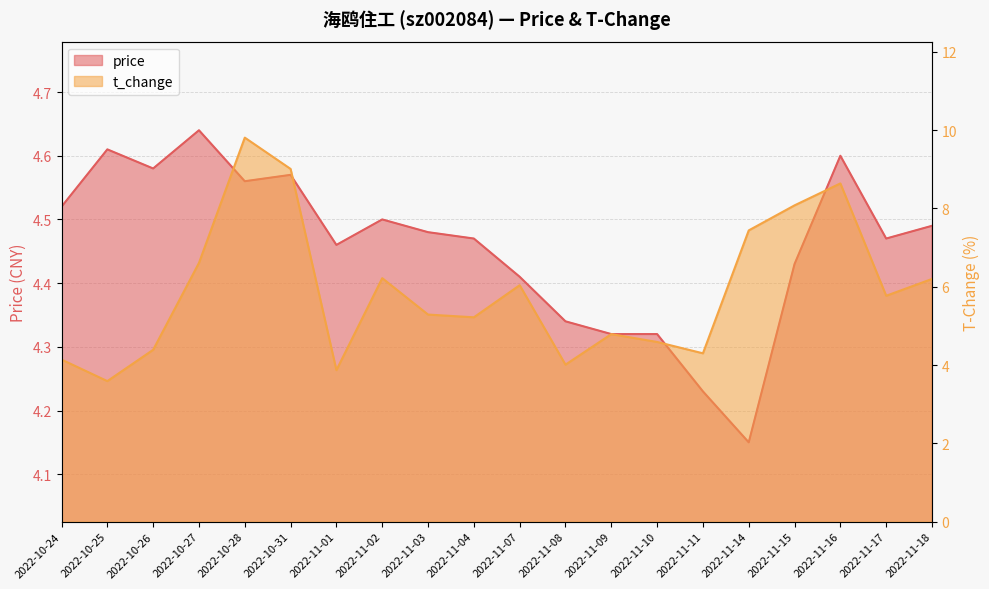

Reading left to right, list all the values displayed in this chart.

price: 2022-10-24=4.5	2022-10-25=4.6	2022-10-26=4.6	2022-10-27=4.6	2022-10-28=4.6	2022-10-31=4.6	2022-11-01=4.5	2022-11-02=4.5	2022-11-03=4.5	2022-11-04=4.5	2022-11-07=4.4	2022-11-08=4.3	2022-11-09=4.3	2022-11-10=4.3	2022-11-11=4.2	2022-11-14=4.2	2022-11-15=4.4	2022-11-16=4.6	2022-11-17=4.5	2022-11-18=4.5
t_change: 2022-10-24=4.1	2022-10-25=3.6	2022-10-26=4.4	2022-10-27=6.6	2022-10-28=9.8	2022-10-31=9.0	2022-11-01=3.9	2022-11-02=6.2	2022-11-03=5.3	2022-11-04=5.2	2022-11-07=6.0	2022-11-08=4.0	2022-11-09=4.8	2022-11-10=4.6	2022-11-11=4.3	2022-11-14=7.4	2022-11-15=8.1	2022-11-16=8.6	2022-11-17=5.8	2022-11-18=6.2